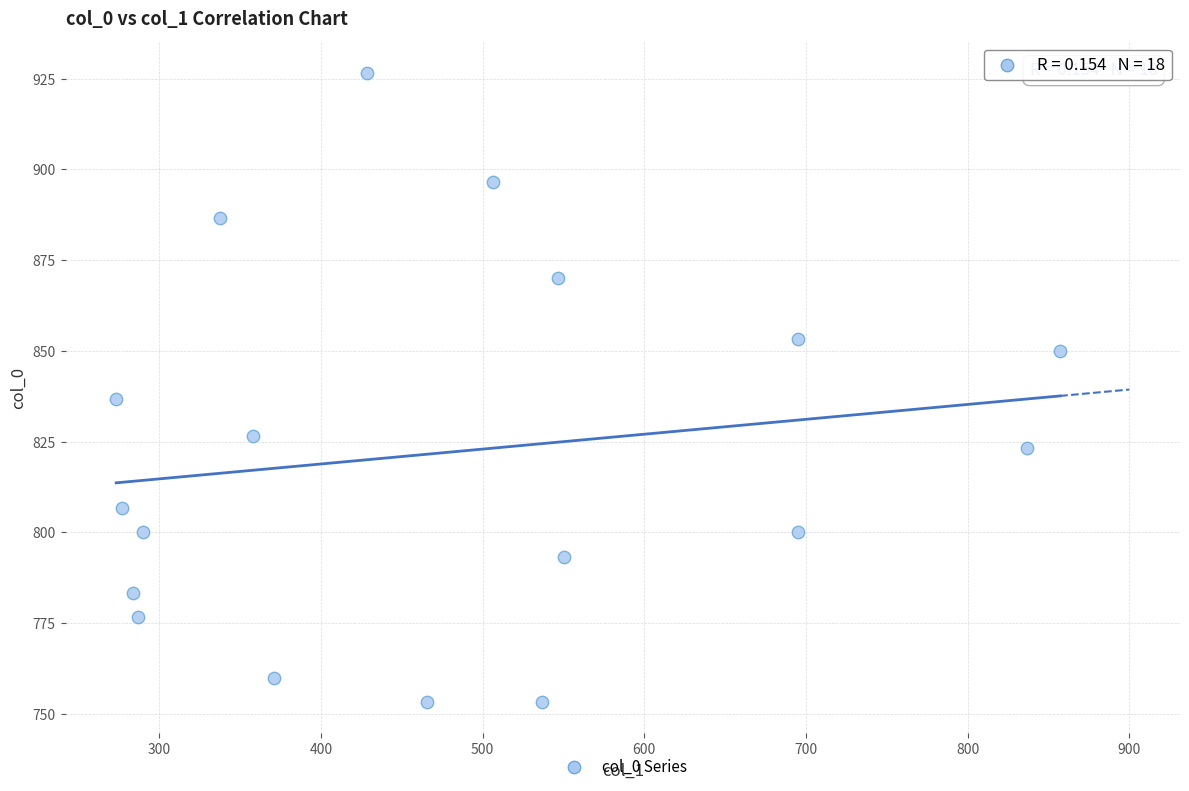

What Y value in the scatter plot is closest to 840?

836.7